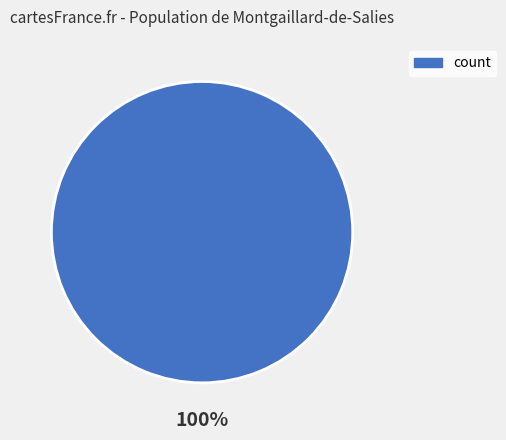

Is it true that count is 100% of the pie?

True